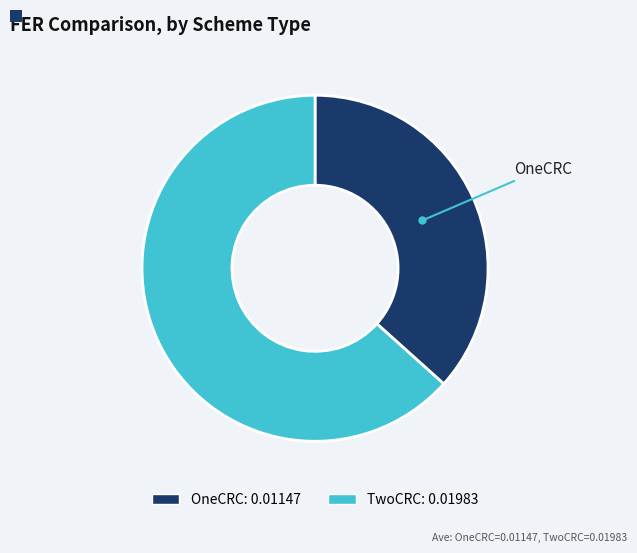

What is the majority slice?

TwoCRC